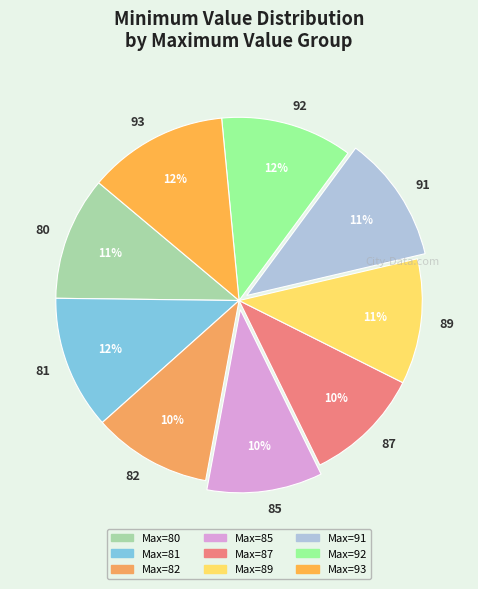

Does any single category account for the majority?

No